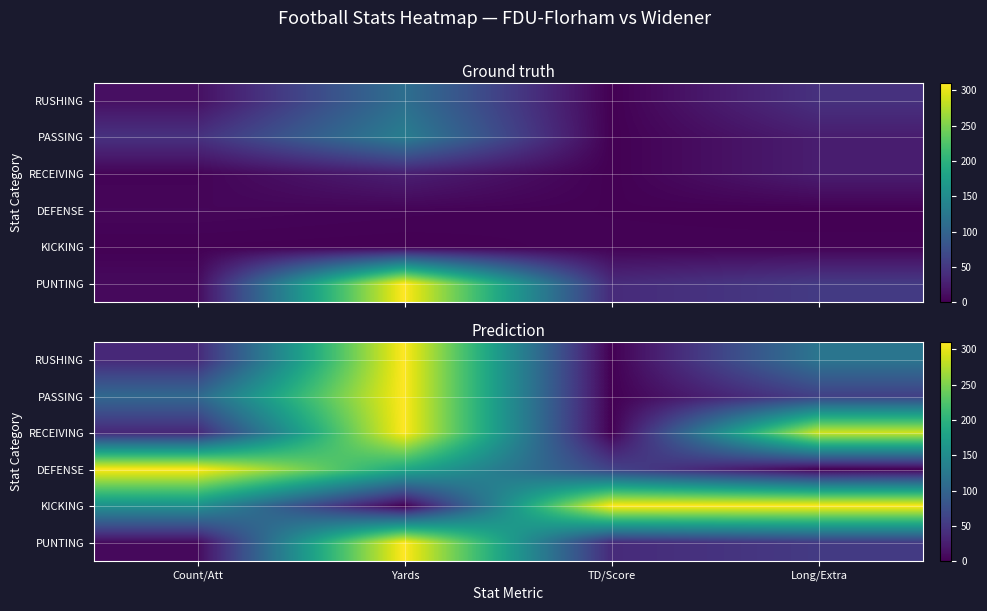

The value of DEFENSE at Yards is 294.8. True or false?

False